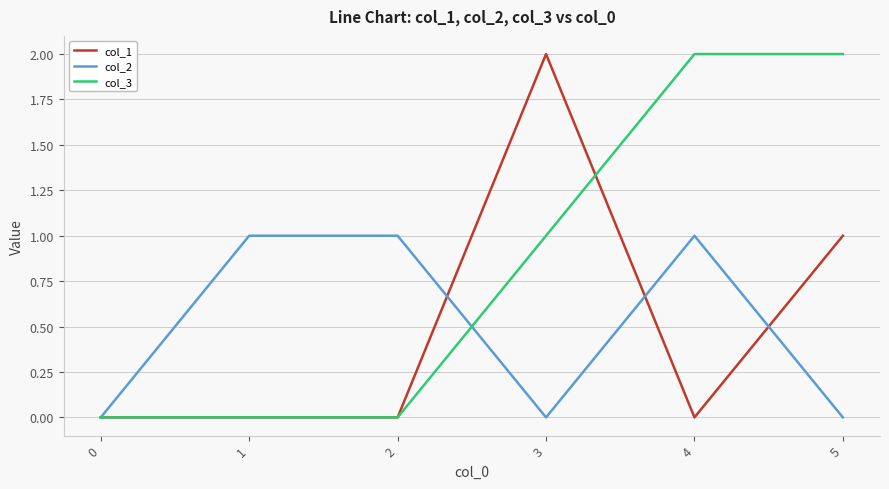

True or false: col_1 has a value of 1 at 0.

False